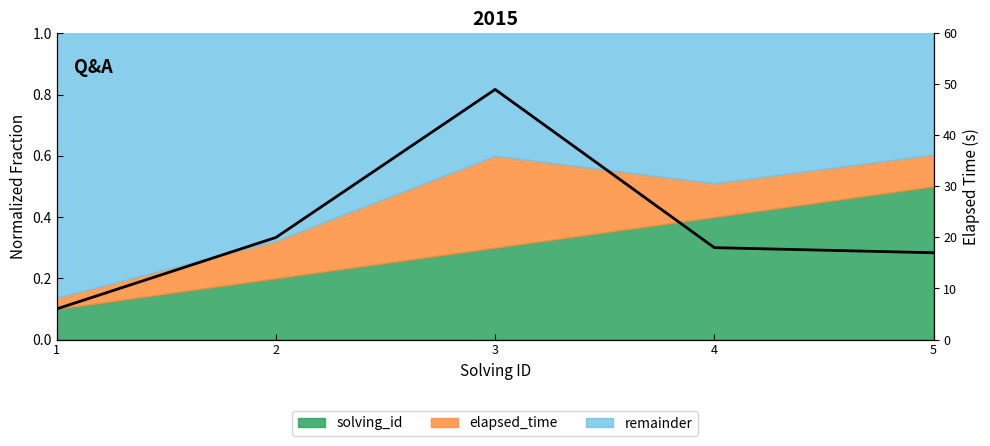

Is it true that the value at 5 is 12?

False